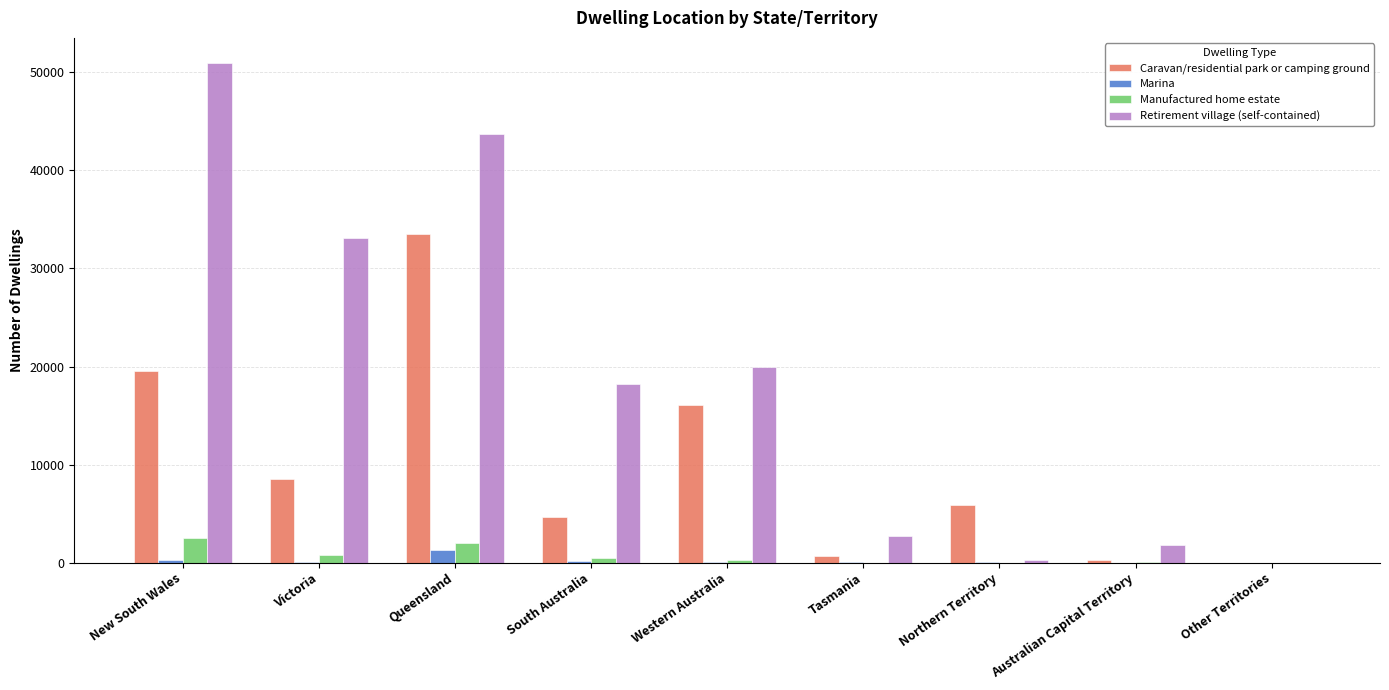

At which category is the sum across all series the highest?

Queensland